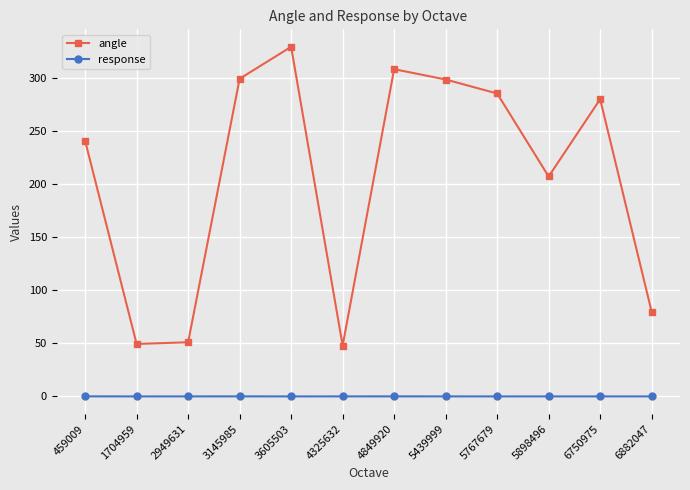

Is the value of angle at 4325632 greater than the value of response at 2949631?

Yes